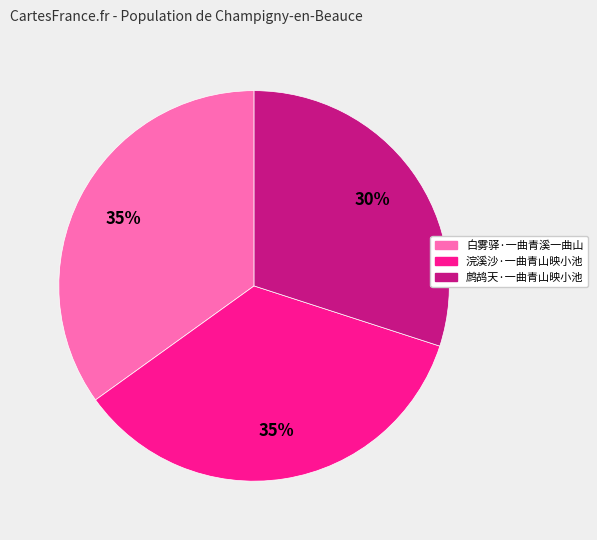

How many slices are in this pie chart?

3